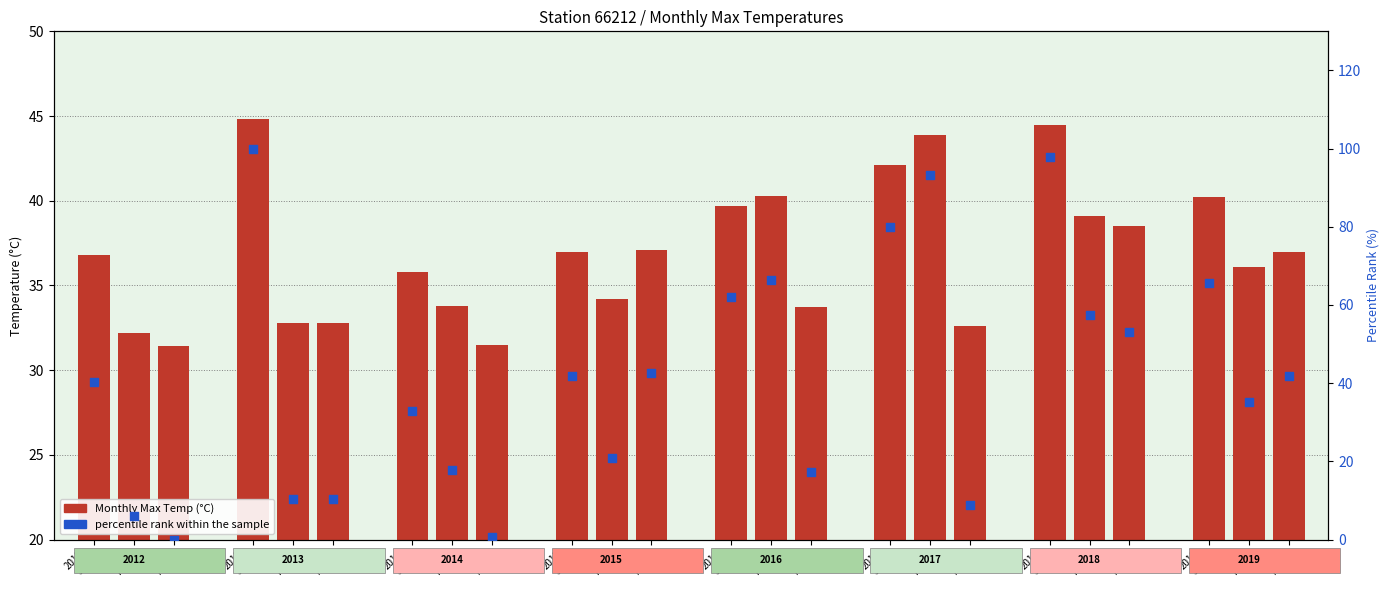

Which series has the widest spread of Y values?

percentile rank within the sample